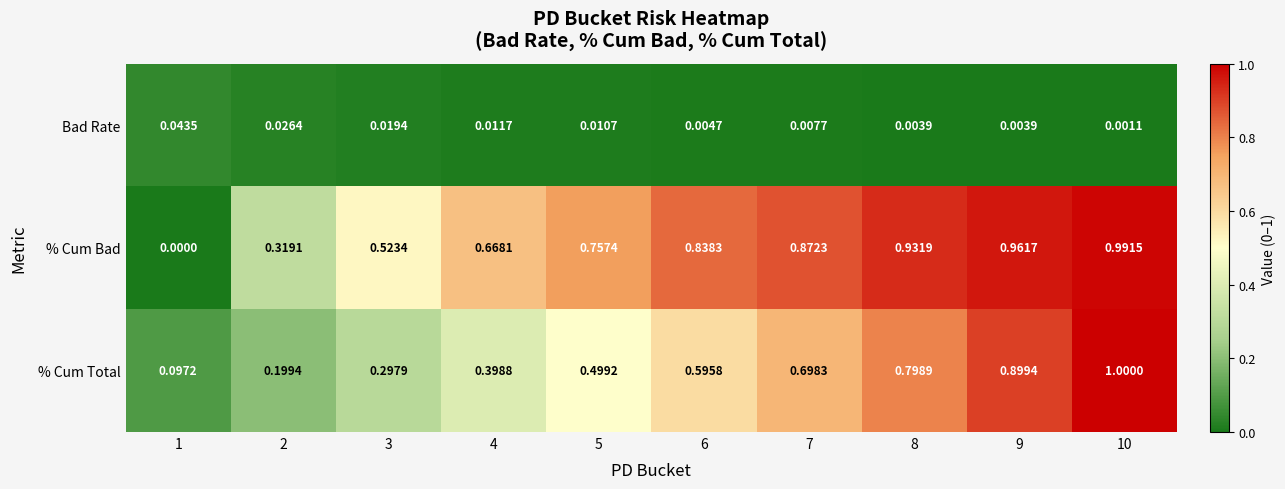

List the series in order of their peak value, highest first.

% Cum Total, % Cum Bad, Bad Rate